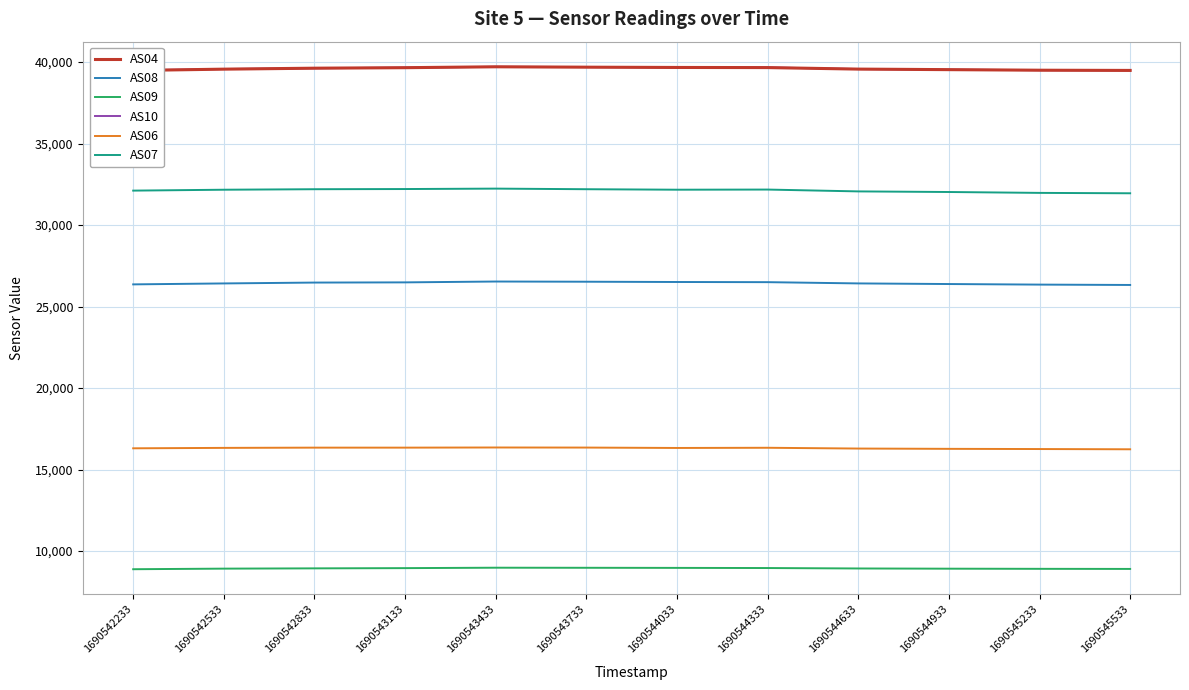

What is the minimum value for AS04?

39486